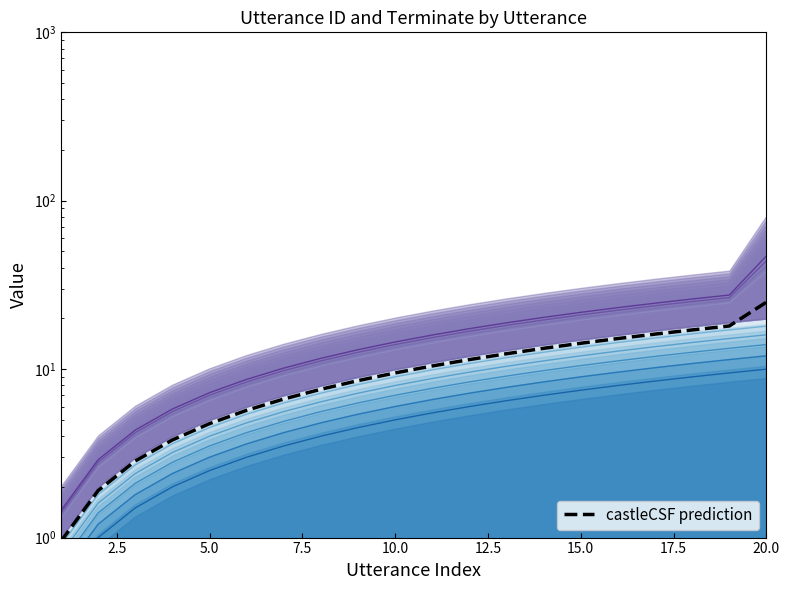

List the series in order of their peak value, highest first.

terminate line 1, castleCSF prediction, utterance_id line 1